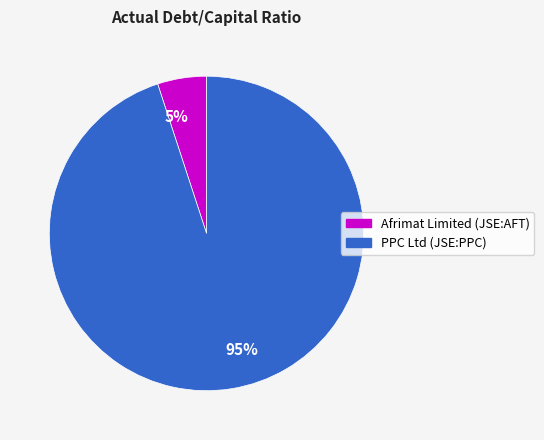

To the nearest percent, what percentage of the pie is PPC Ltd (JSE:PPC)?

95%